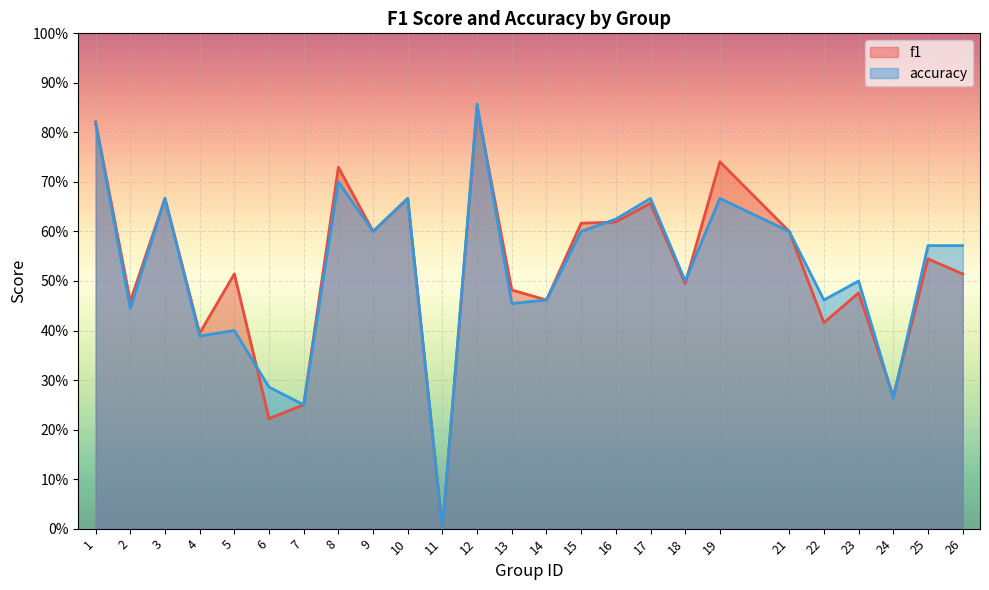

The value of accuracy at 22 is 0.5. True or false?

True